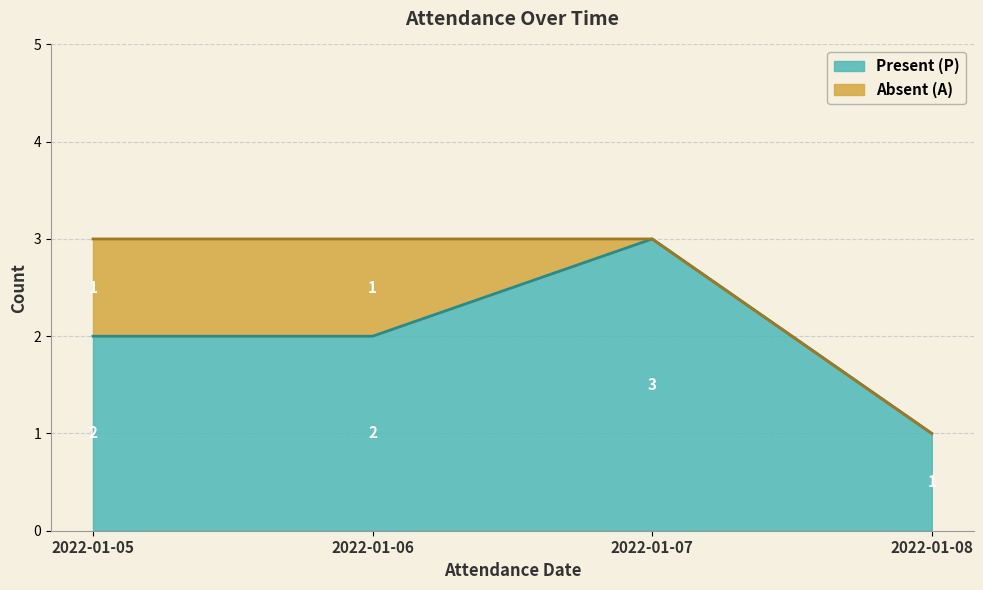

What is the total value across all series at 2022-01-06?

3